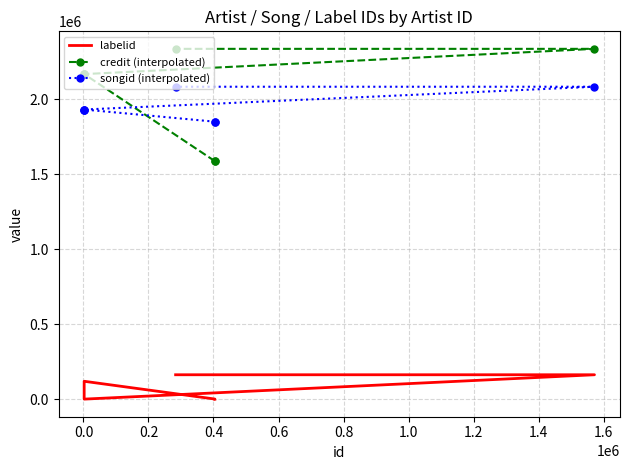

Which series has the widest spread of values?

credit (interpolated)